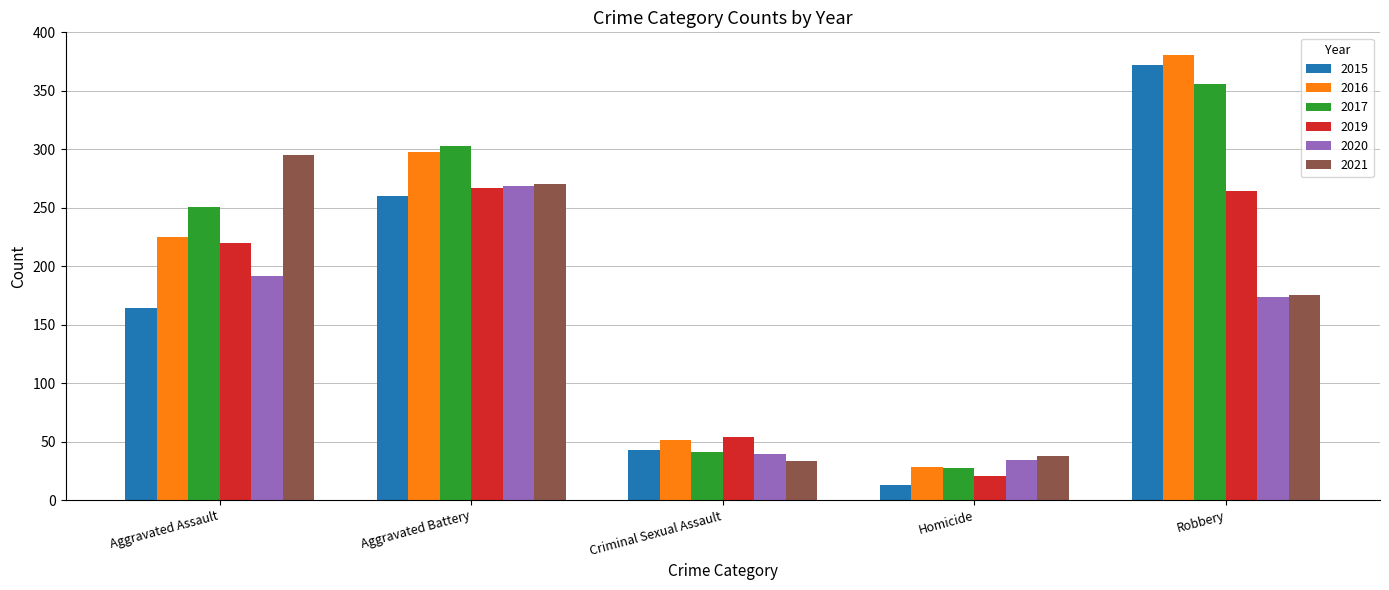

What position from the left is Criminal Sexual Assault?

3